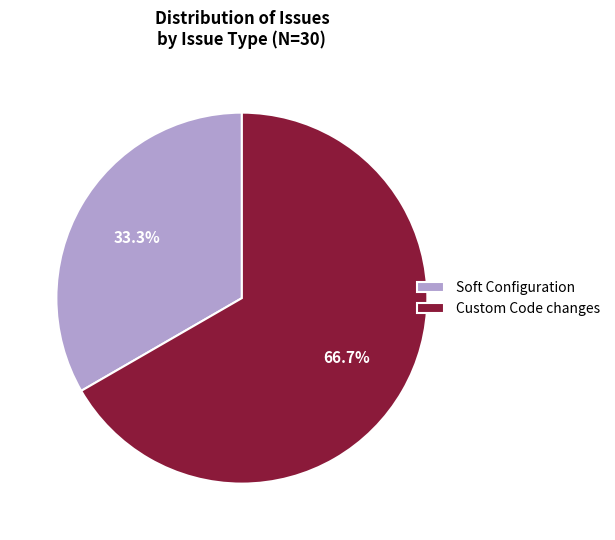

Which category has the biggest portion of the pie?

Custom Code changes